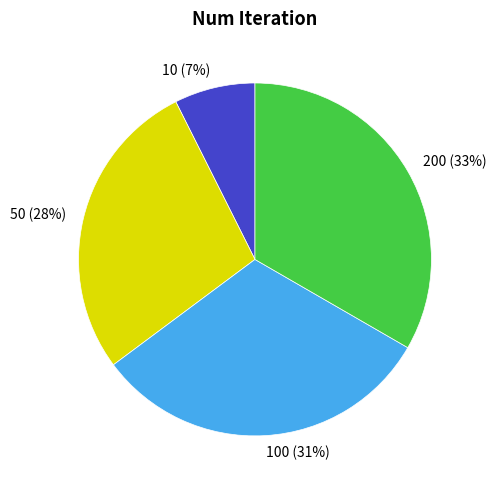

Does any single category account for the majority?

No